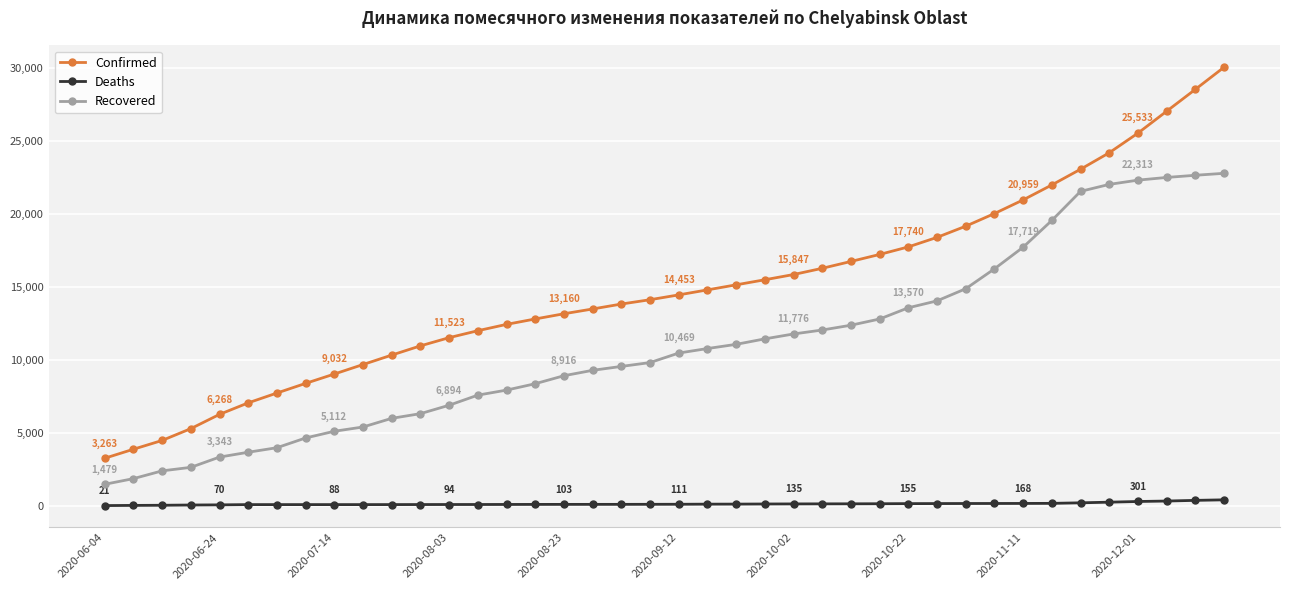

True or false: Deaths and Recovered intersect in this chart.

False